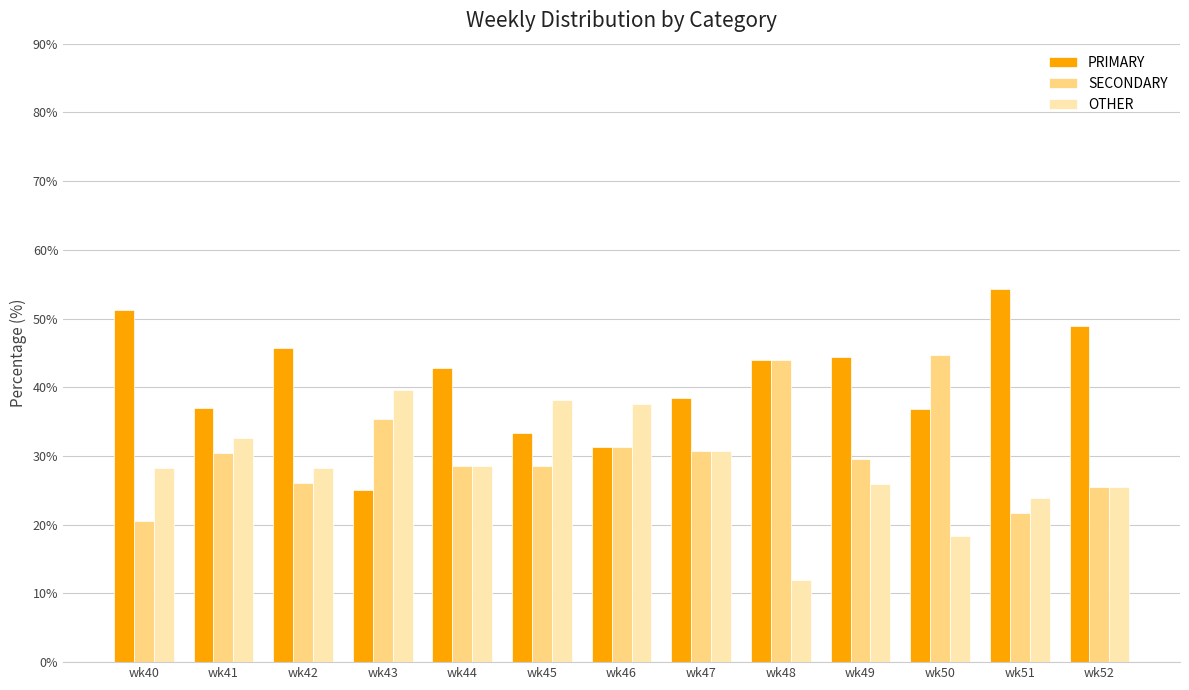

What is the difference between the OTHER values at wk50 and wk48?

6.4